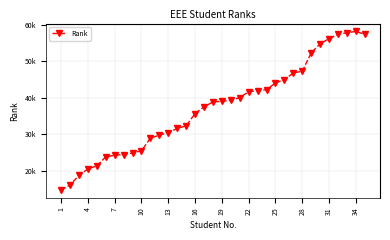

Where is the first local maximum?

34